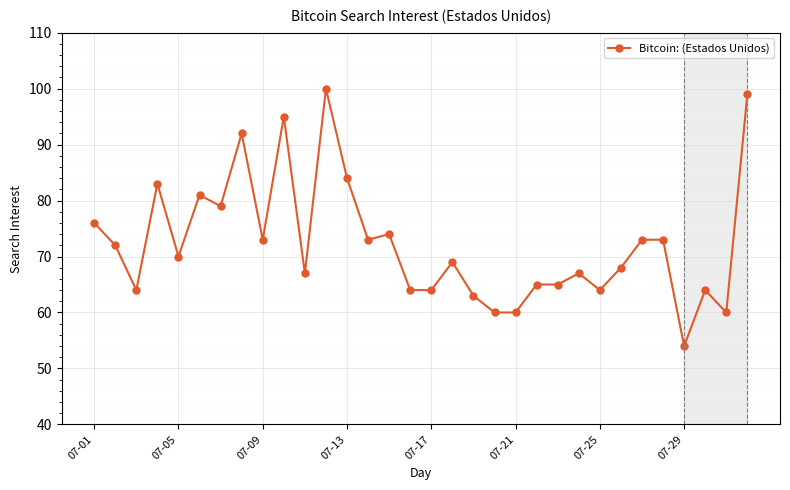

What is the value of the 15th point from the left?

74